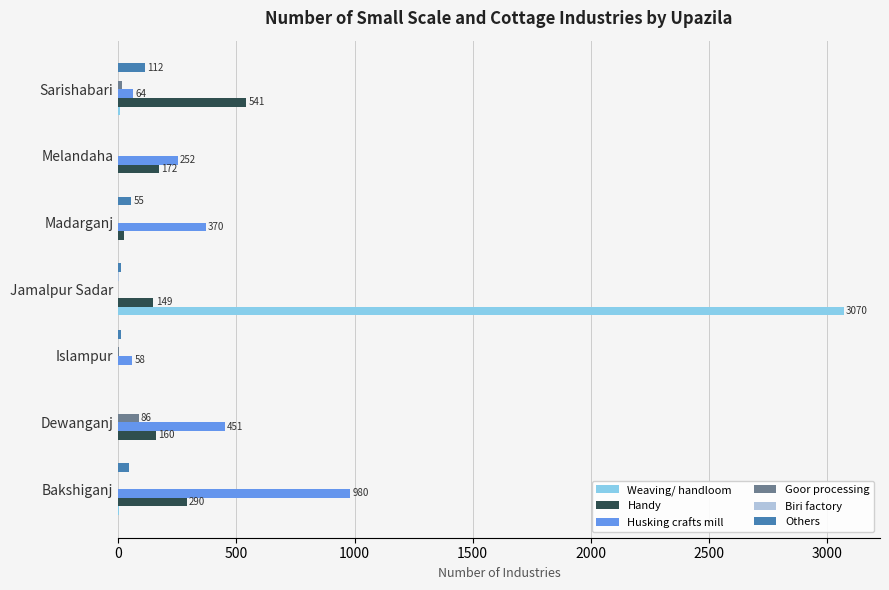

At which label does Husking crafts mill reach its peak?

Bakshiganj